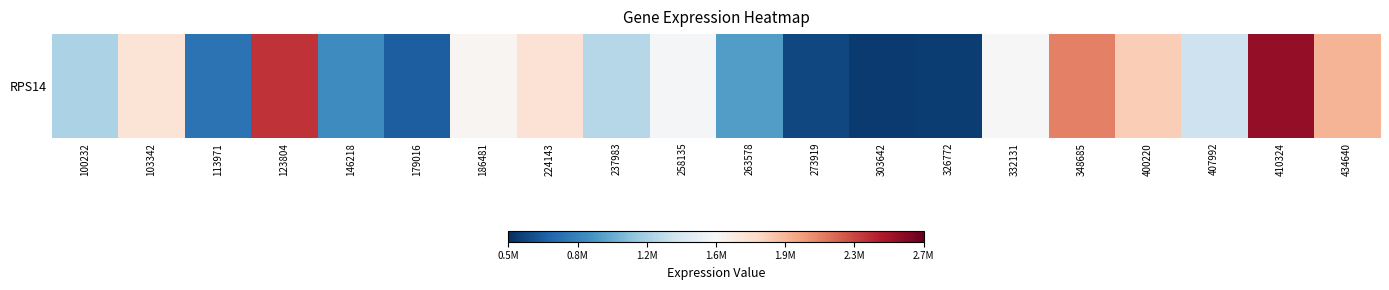

What is the maximum value shown in the chart?

2564428